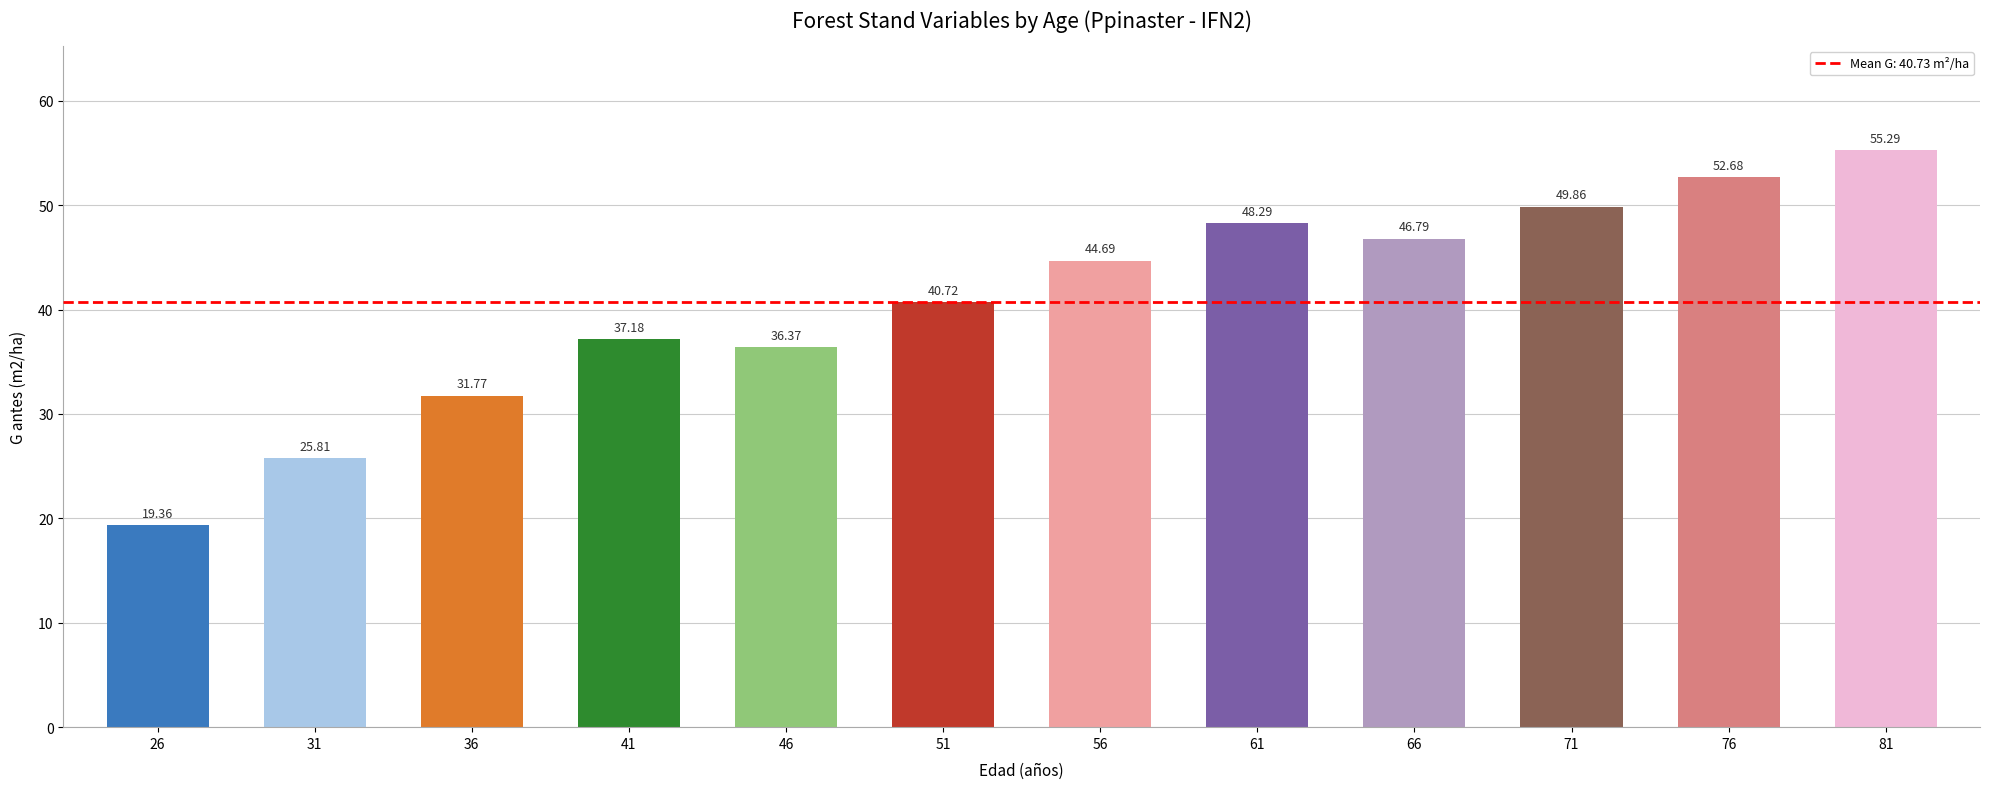

What is the difference between the maximum and minimum values?

35.9